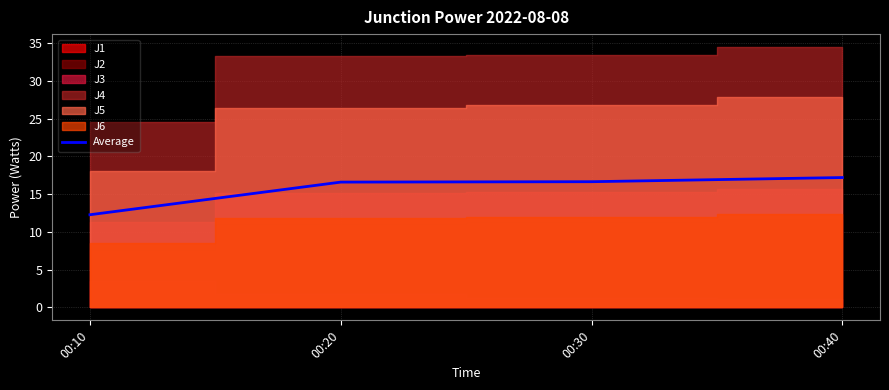

True or false: there are more than 2 points higher than both neighbors.

False